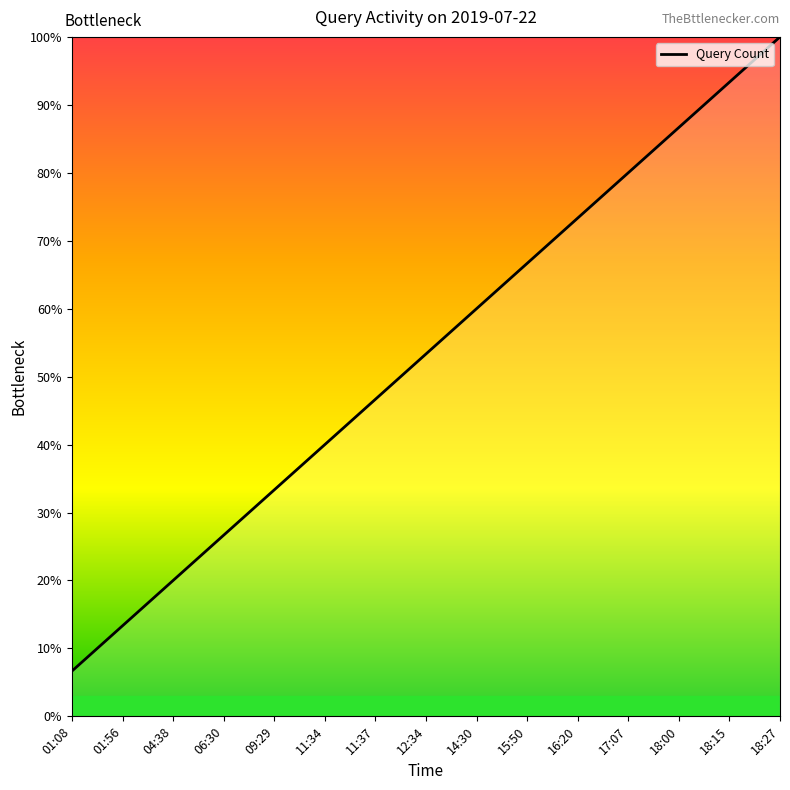

Is it true that the value at 15:50 is 66.7?

True